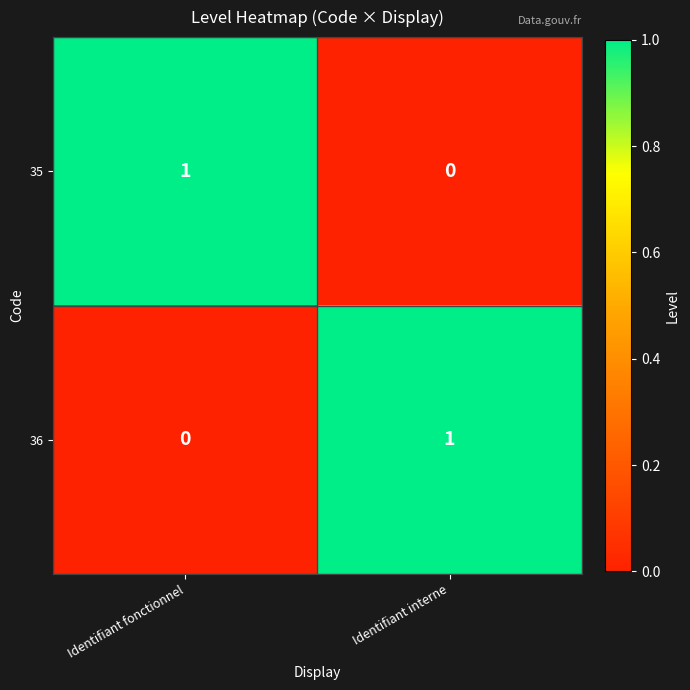

At which label is 35 closest to 0?

Identifiant interne